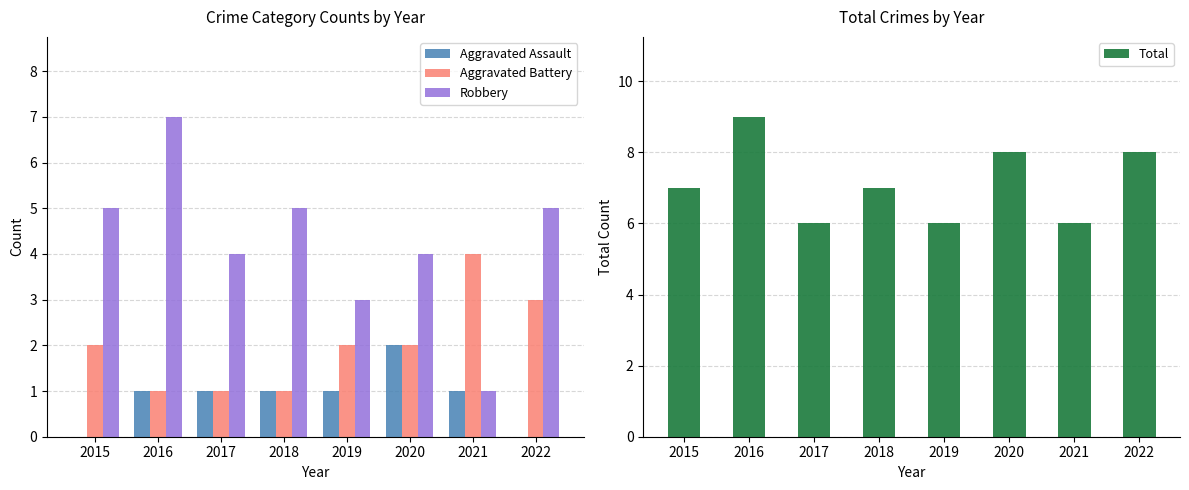

How many values in the Aggravated Battery series exceed 2?

2